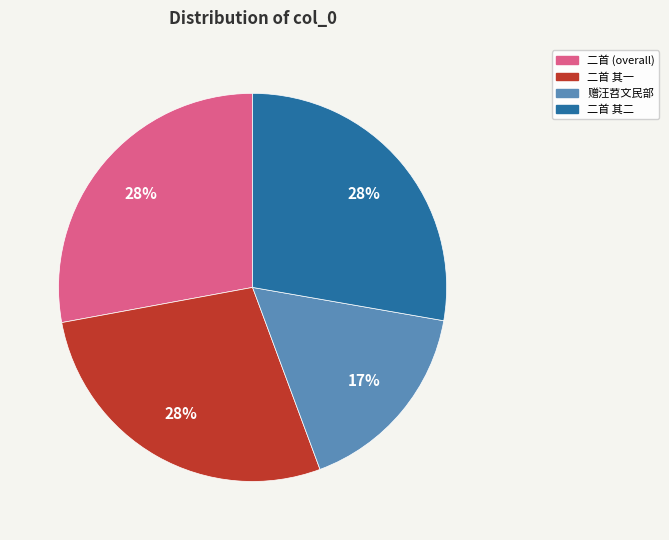

Is there a majority slice in this chart?

No